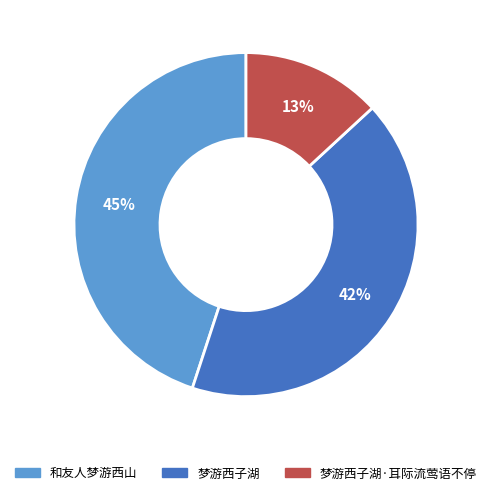

How many segments does this pie chart have?

3